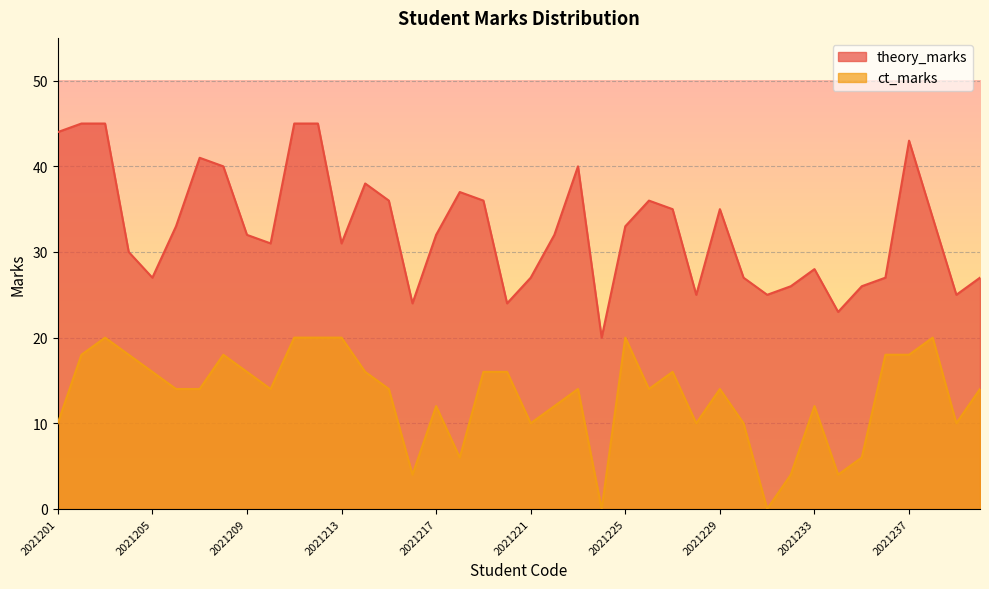

How many lines are shown in the chart?

2